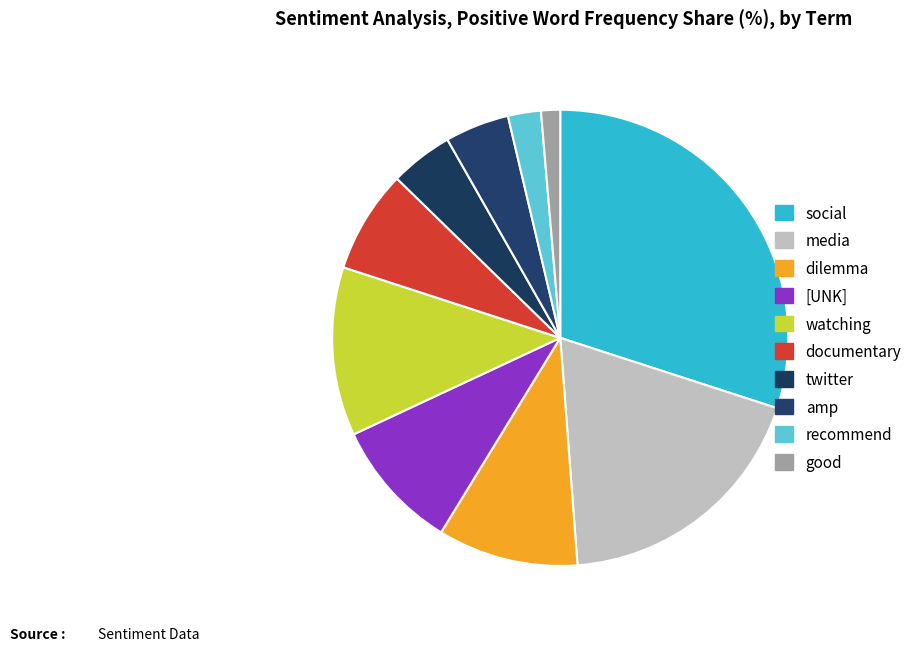

Count the number of slices in the pie.

10